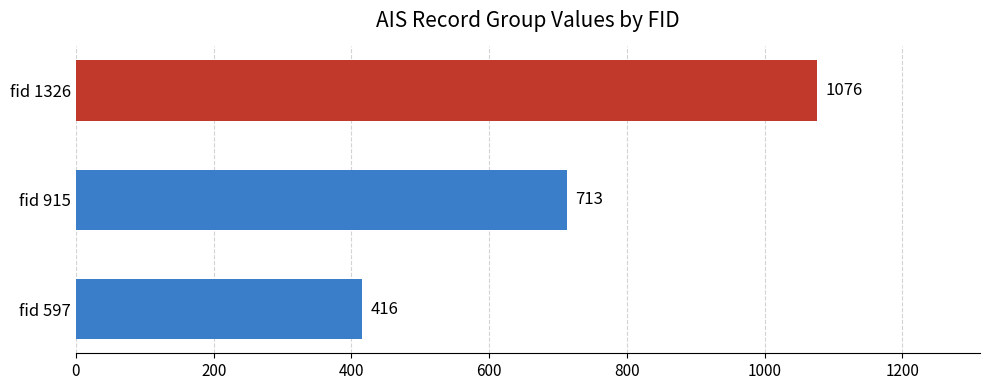

What is the difference between the second highest and minimum values?

297